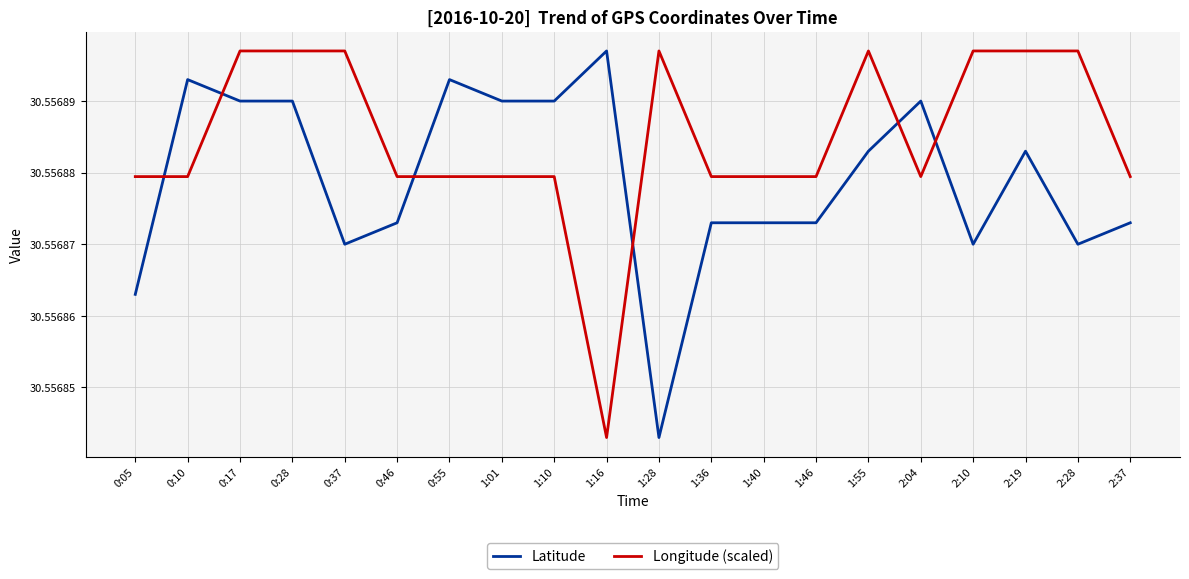

What position from the left is 1:10?

9